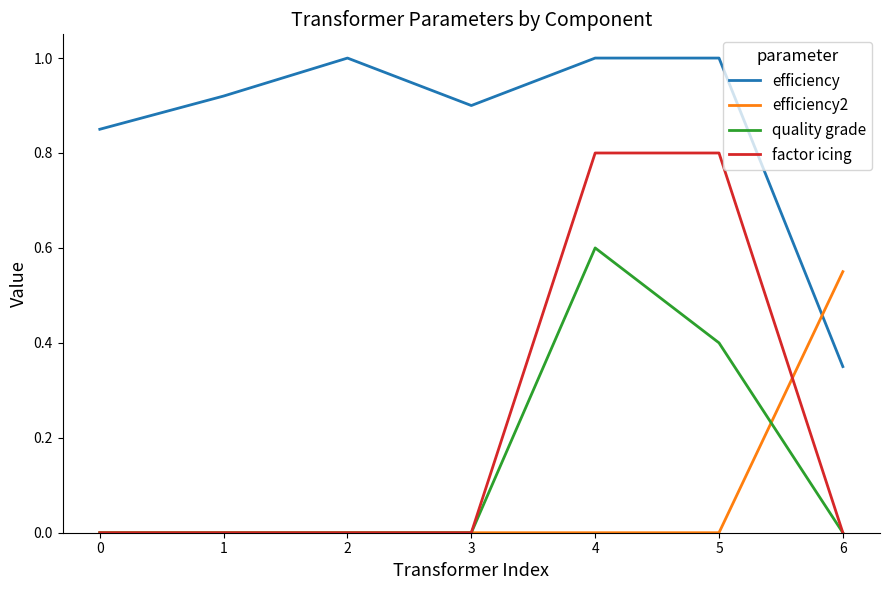

What is the sum of the efficiency values at 0 and 5?

1.9